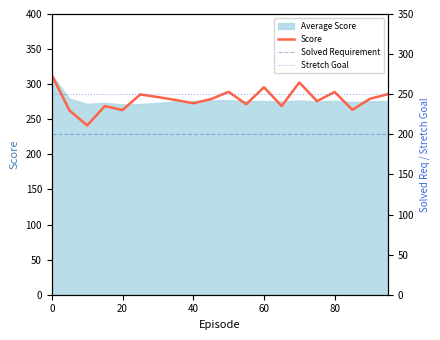

True or false: Score has a value of 419.0 at 80.

False